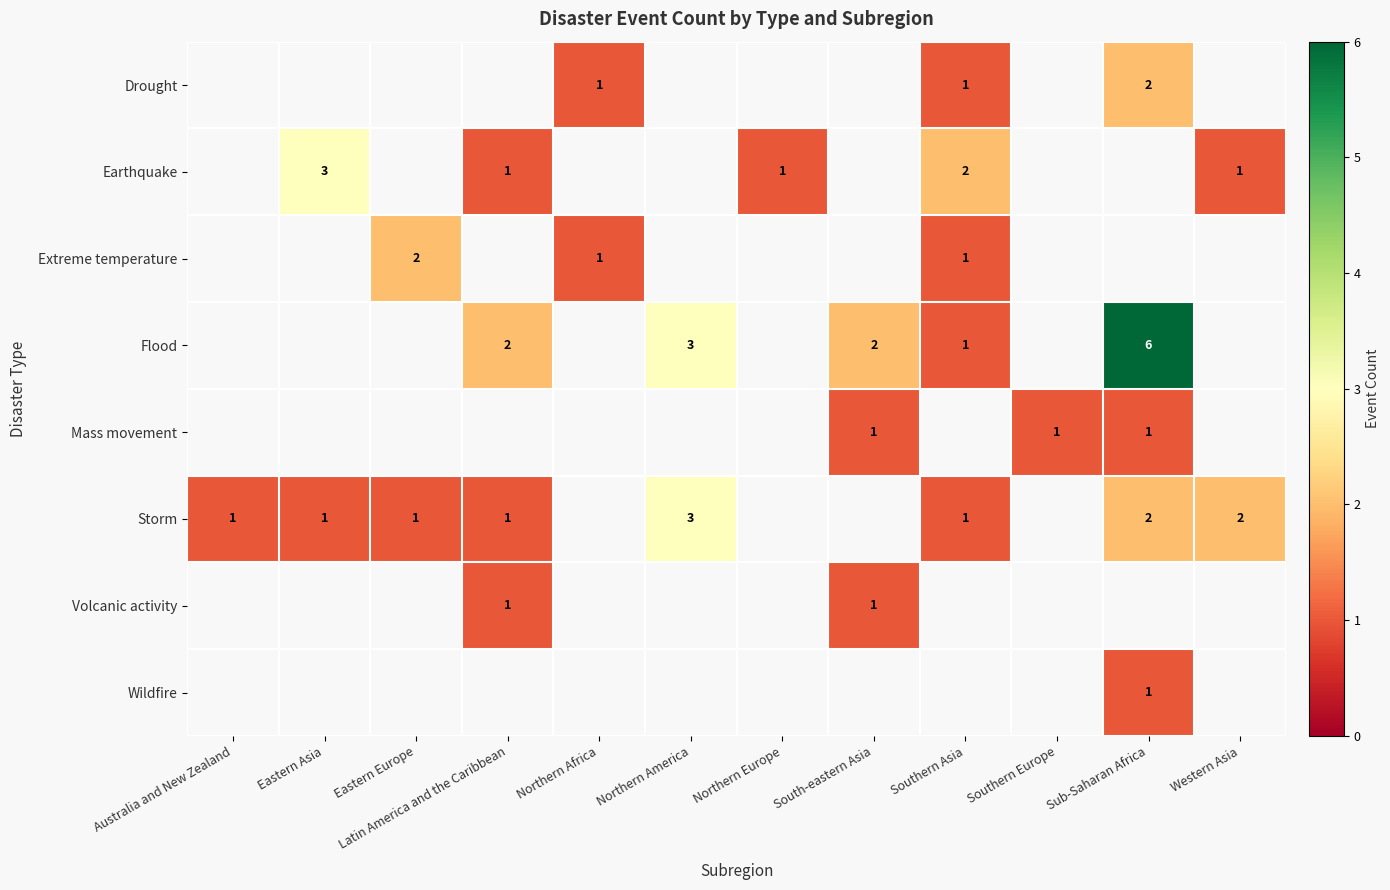

Is it true that Flood equals 1 at Northern America?

False